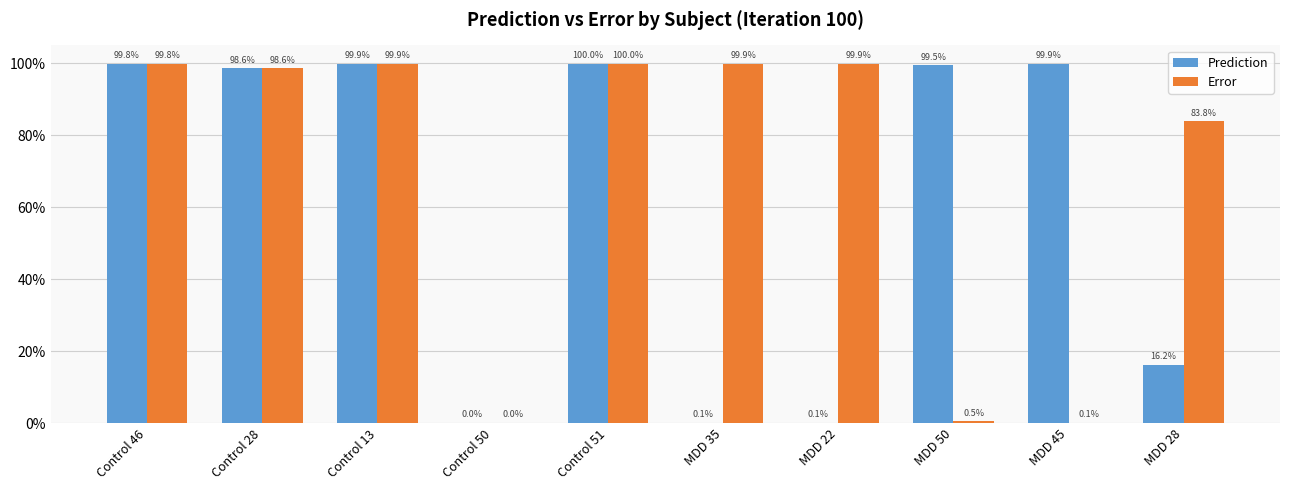

What is the value of the Prediction bar at the 8th from the left?

1.0